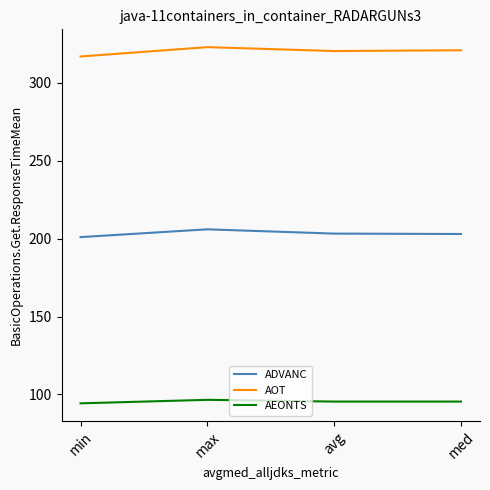

Where does the AOT series first go above 321?

max